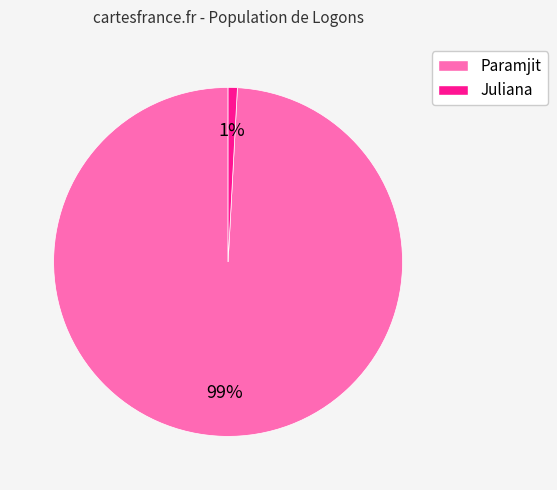

Does Paramjit account for over 50% of the chart?

Yes